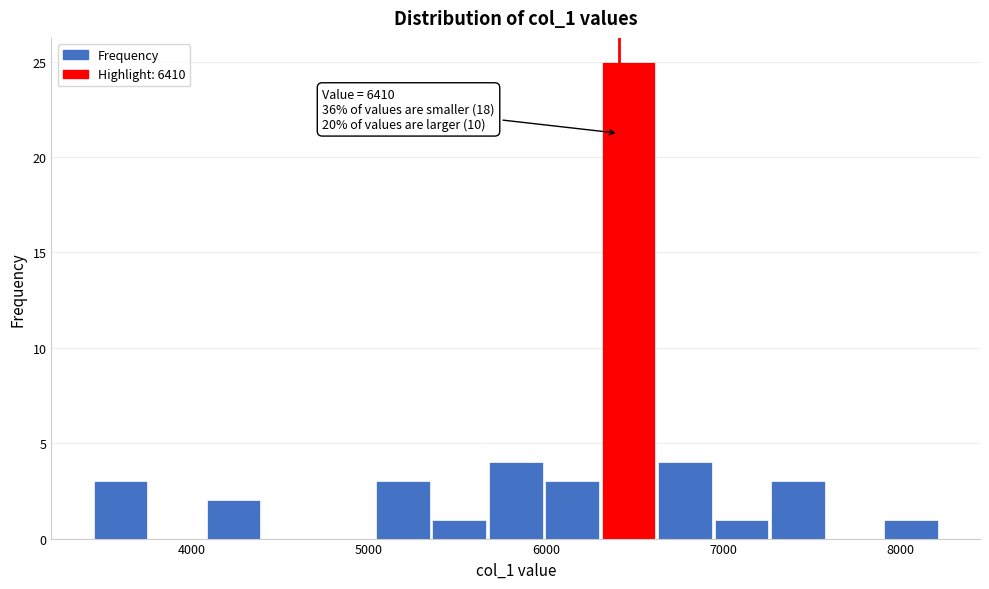

Read against the x-axis, roughly where is the centre of the tallest bar?

6500